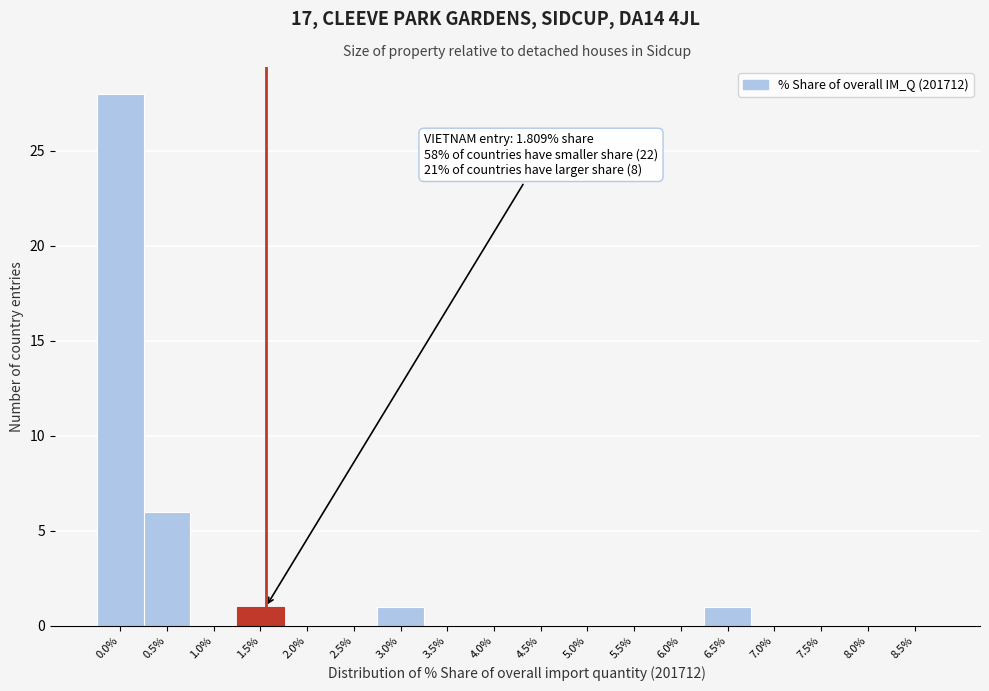

Reading left to right, extract all data points from this chart.

0.0%=28	0.5%=6	1.0%=0	1.5%=1	2.0%=0	2.5%=0	3.0%=1	3.5%=0	4.0%=0	4.5%=0	5.0%=0	5.5%=0	6.0%=0	6.5%=1	7.0%=0	7.5%=0	8.0%=0	8.5%=0